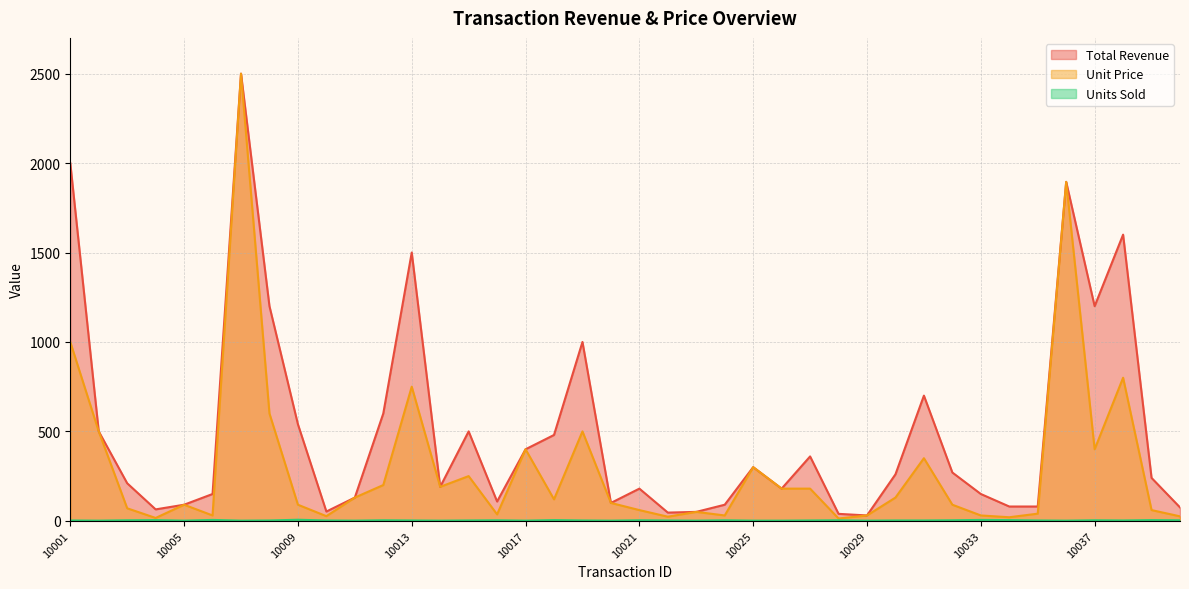

What is the average value of the Units Sold series?

2.4